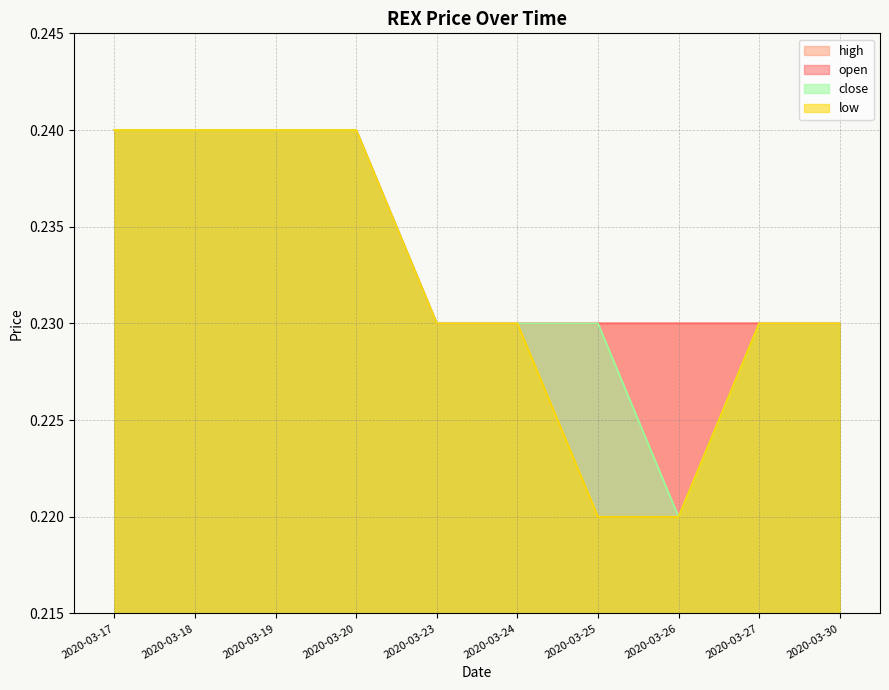

True or false: low and open intersect in this chart.

False